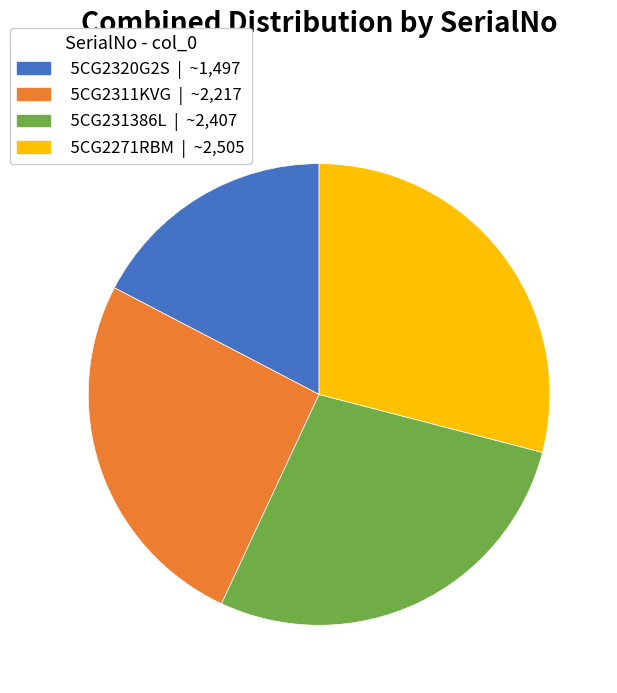

True or false: 5CG2320G2S accounts for 31% of the total.

False